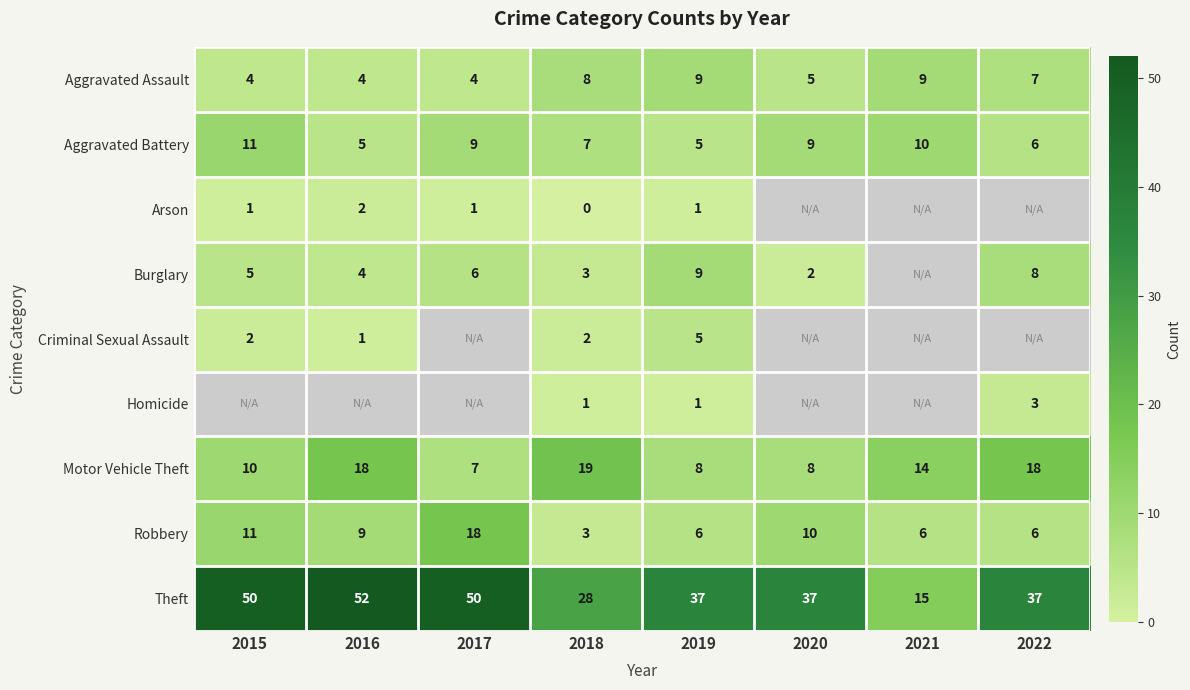

At which label does Aggravated Battery first exceed 9?

2015